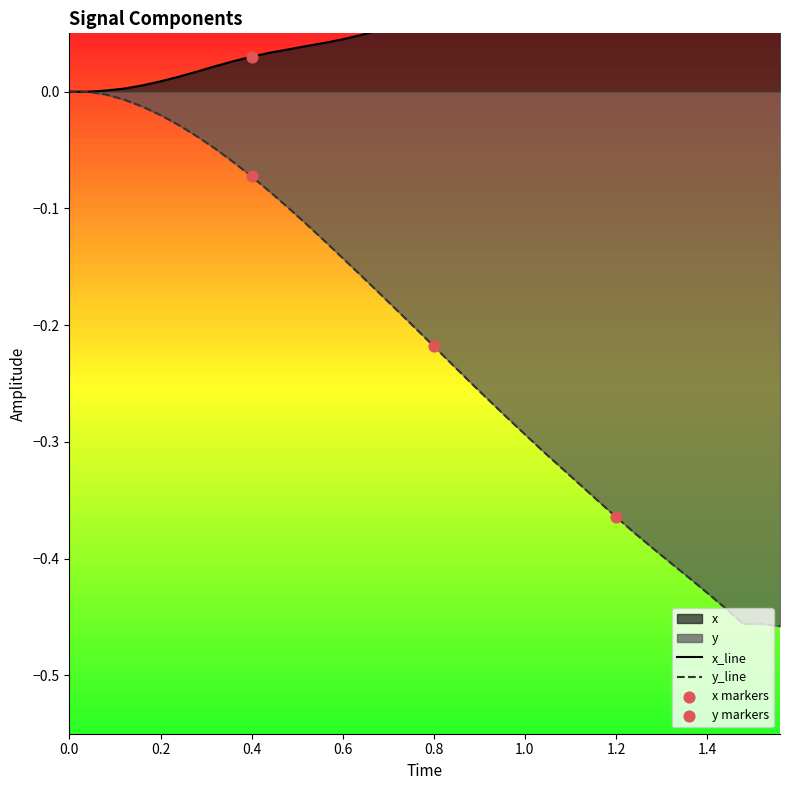

Which series has the largest Y range (max minus min)?

y